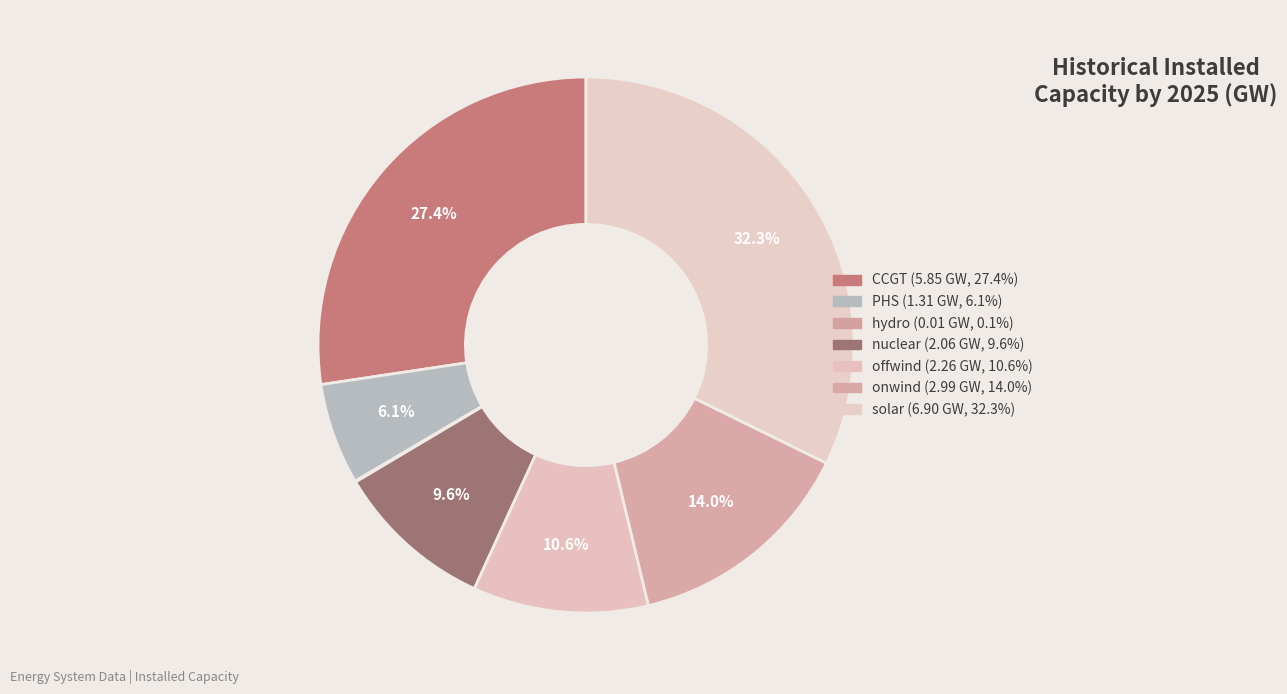

Which slice is the smallest?

hydro